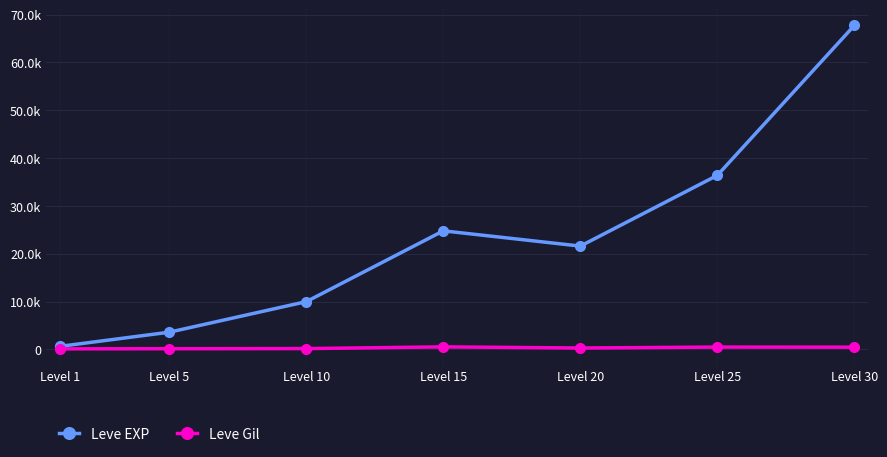

At how many categories does at least one series exceed 27719?

2